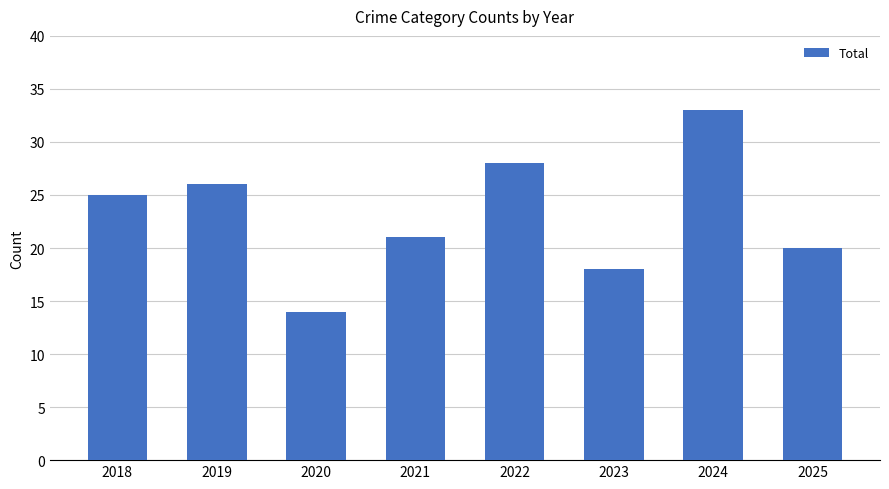

Are the bars grouped side by side (vs. stacked)?

No